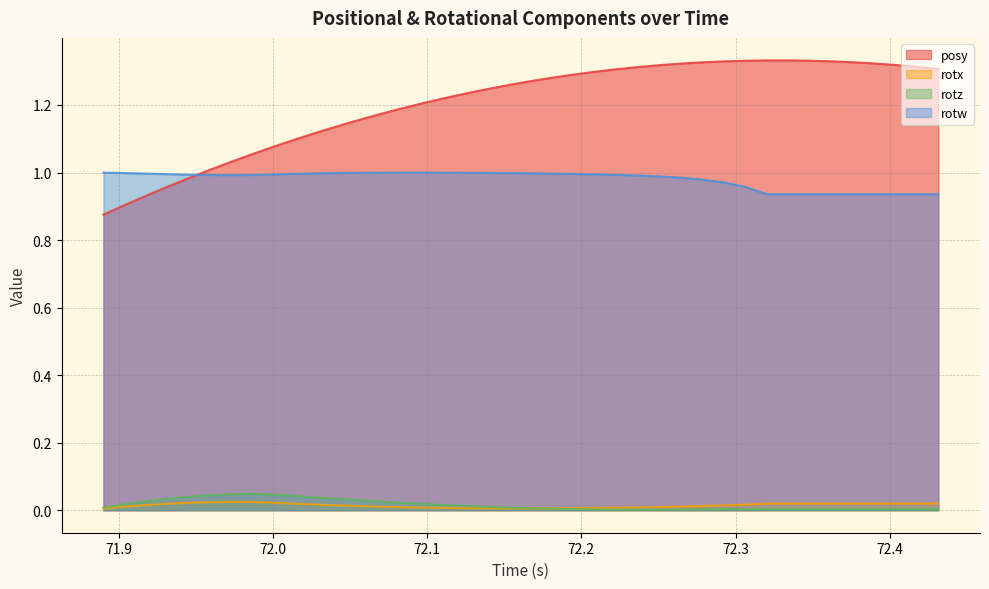

Which series has the largest total across all categories?

posy